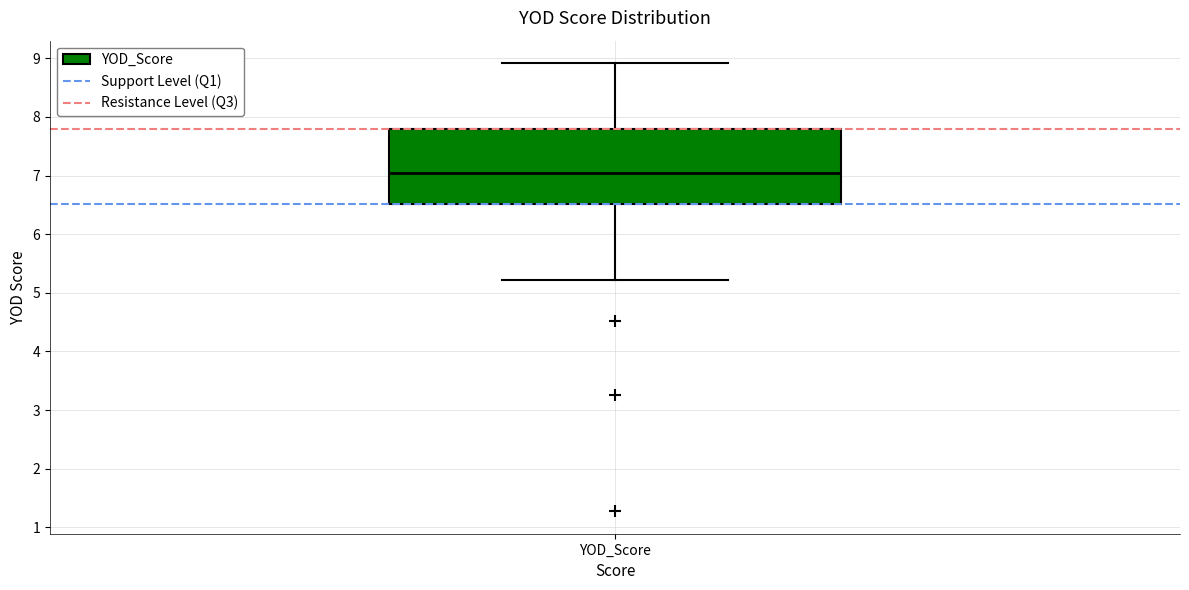

Where is the lower edge of the box for YOD_Score on the y-axis? The values are not printed on the chart, so give them approximately, as read against the axis.

6.5